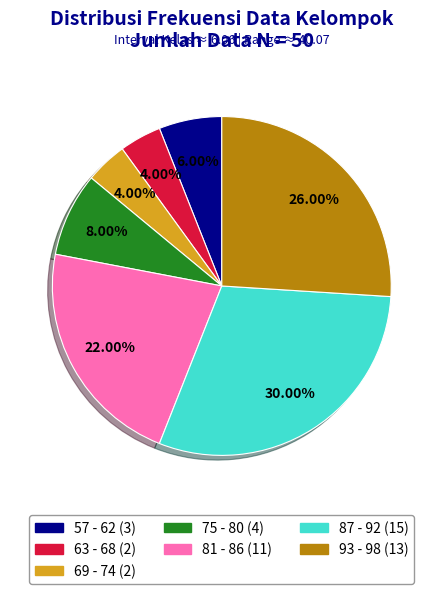

What is the ratio of the value at 69 - 74 to the value at 75 - 80?

0.5